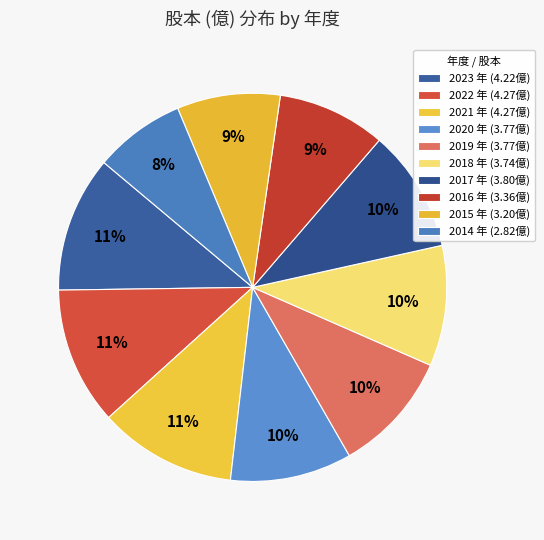

How many slices are in this pie chart?

10